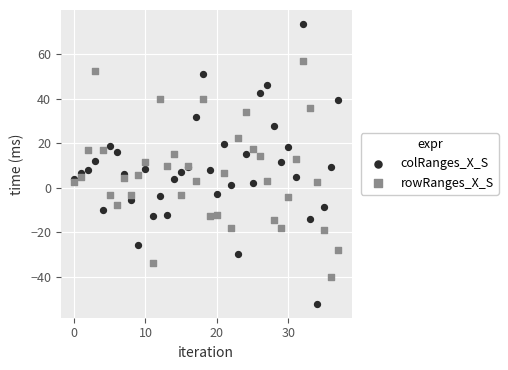

Which series has the largest Y range (max minus min)?

colRanges_X_S